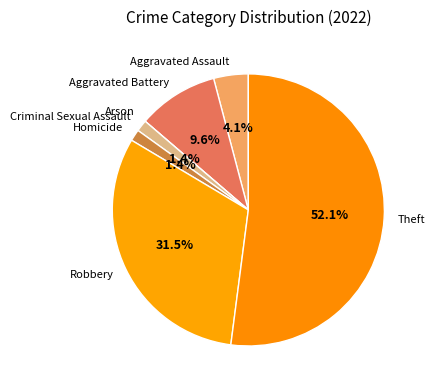

True or false: Homicide accounts for 1% of the total.

True